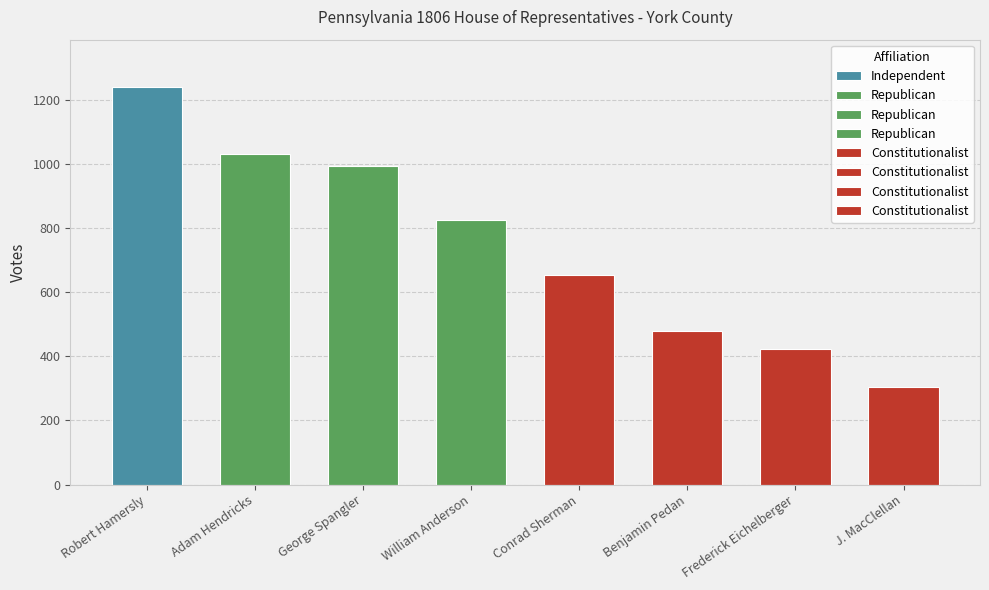

True or false: the data shows 499 at J. MacClellan.

False